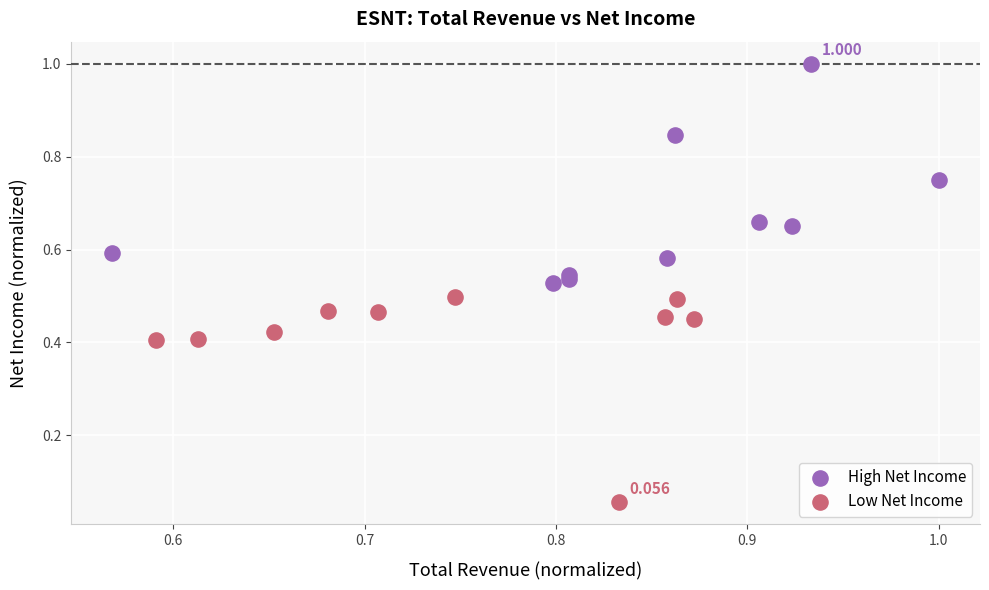

Which series contains the lowest Y value?

Low Net Income